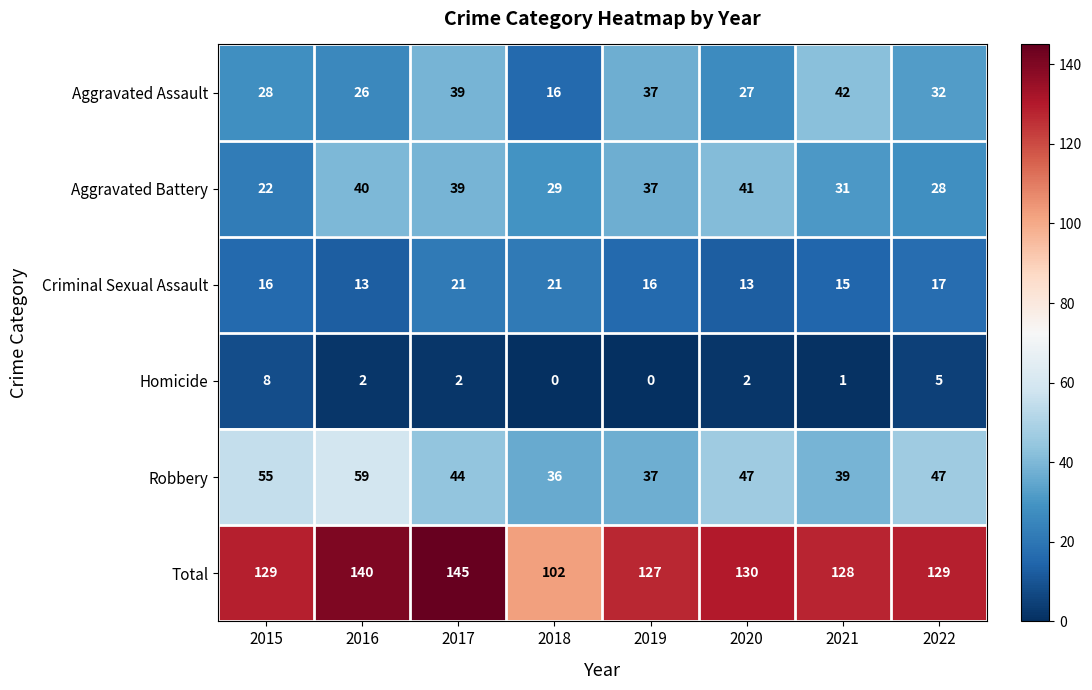

Which category has the highest value in the Robbery series?

2016